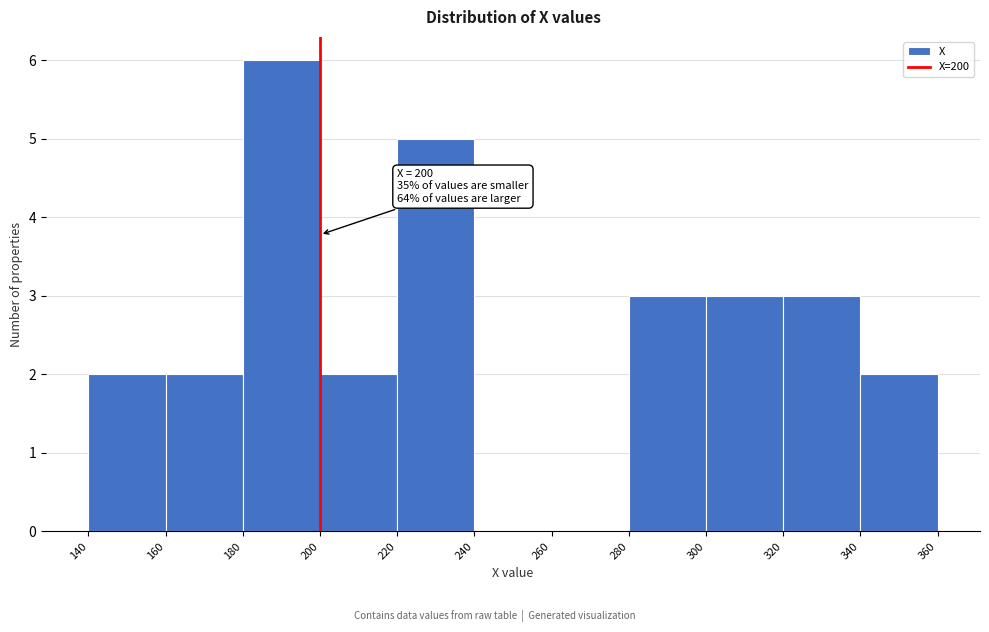

Which range on the x-axis has the tallest bar?

180 to 200